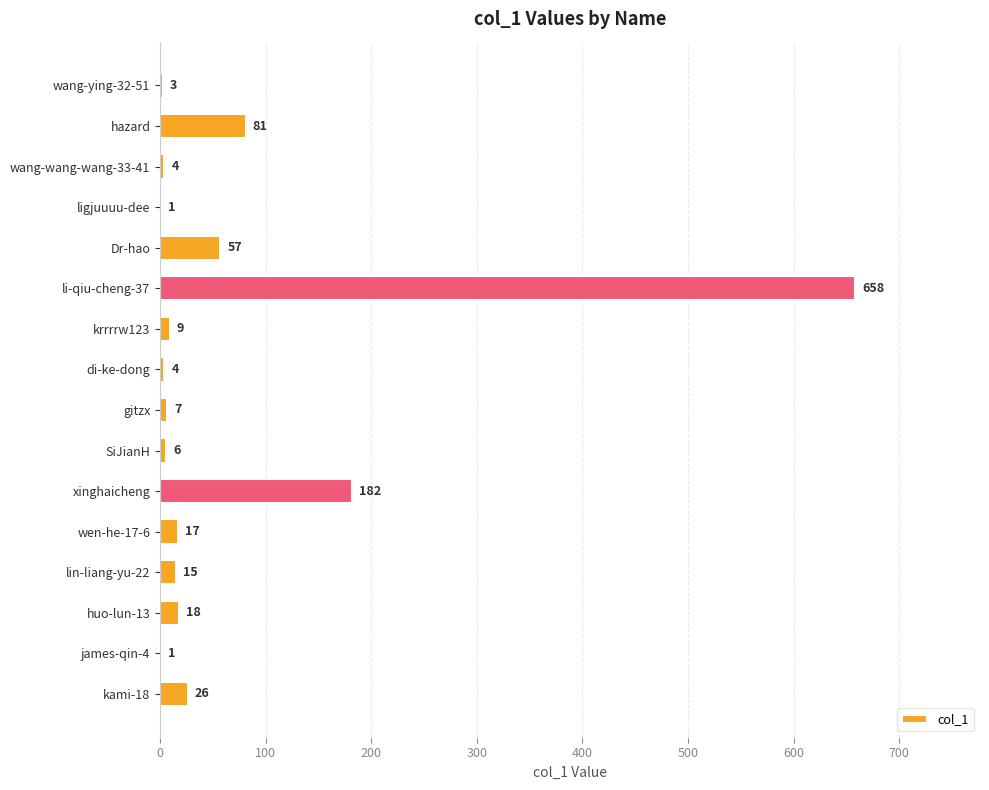

Are the bars horizontal?

Yes